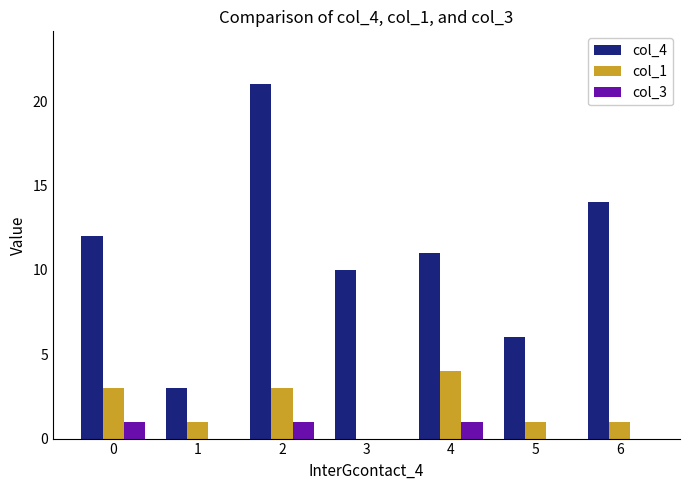

Reading right to left, list all the values displayed in this chart.

col_4: 6=14	5=6	4=11	3=10	2=21	1=3	0=12
col_1: 6=1	5=1	4=4	3=0	2=3	1=1	0=3
col_3: 6=0	5=0	4=1	3=0	2=1	1=0	0=1